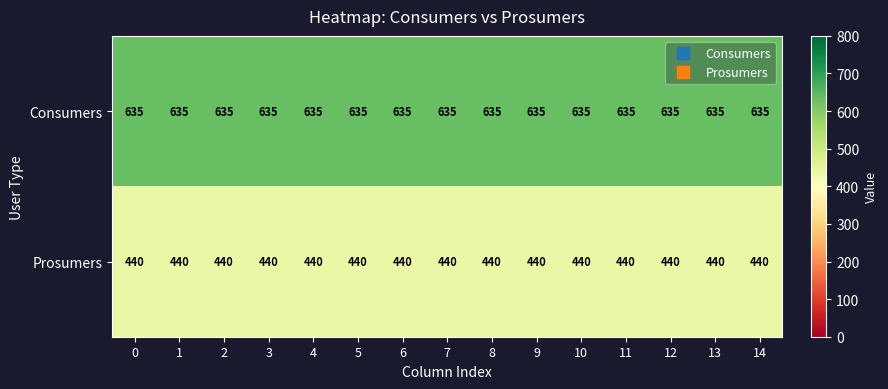

At how many categories does at least one series exceed 555?

15